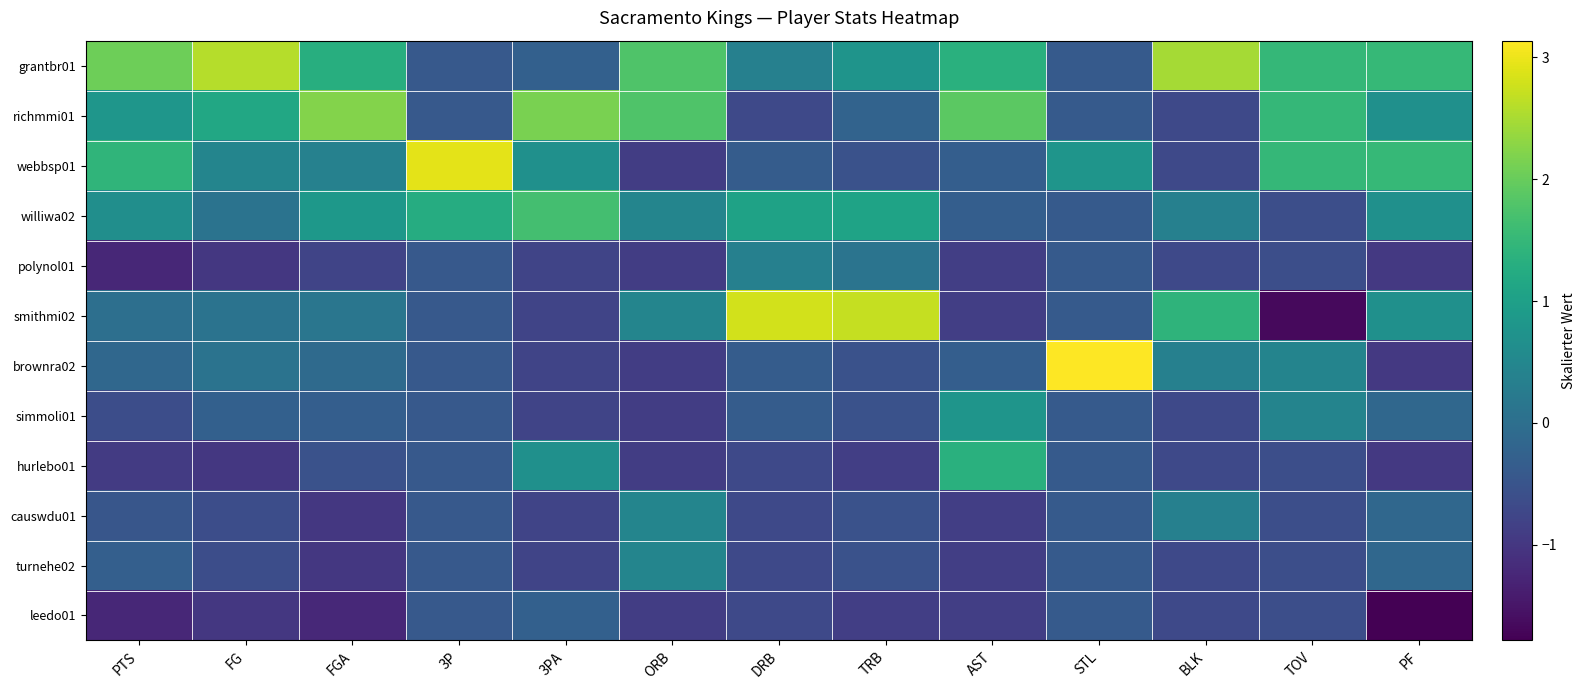

Which category has the highest value across all series?

STL